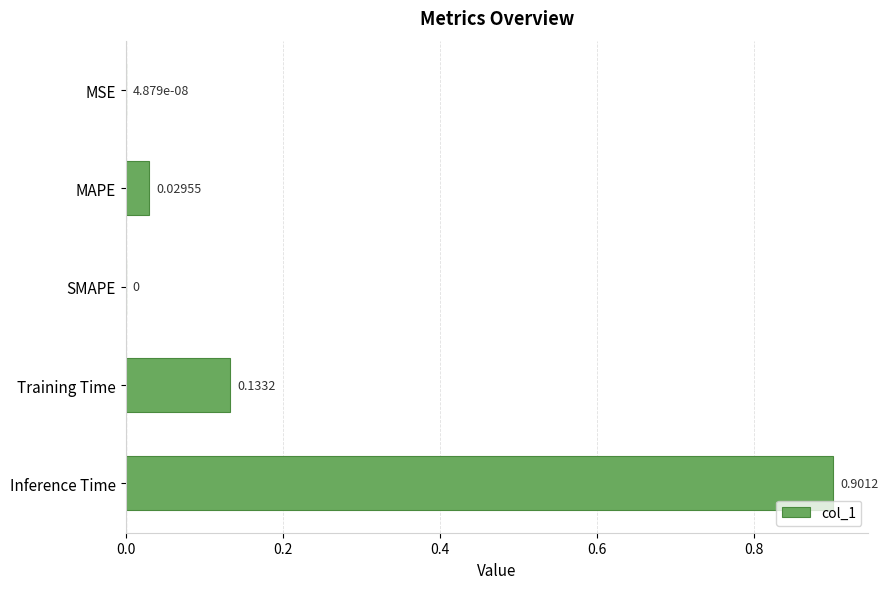

What is the average value?

0.2